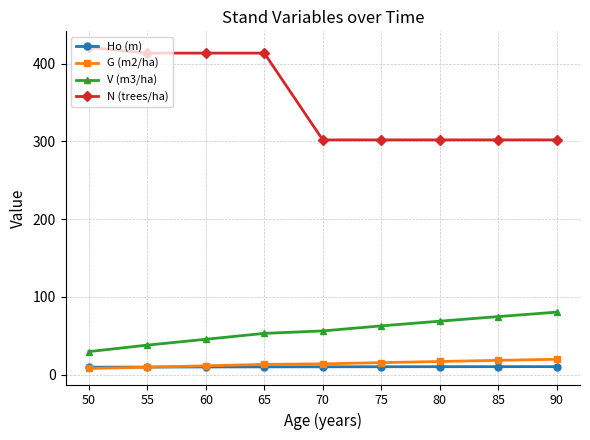

At which label does N (trees/ha) reach its peak?

50